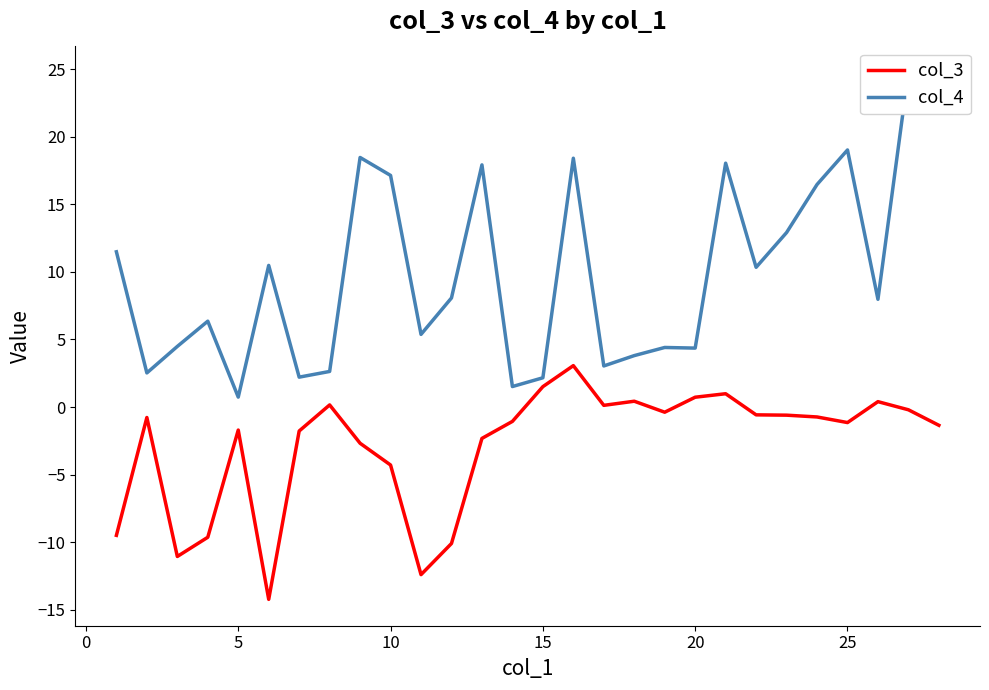

True or false: col_4 and col_3 intersect in this chart.

False